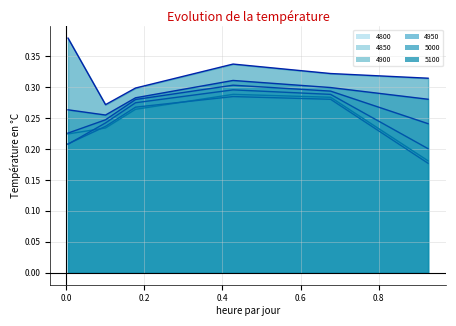

Is the value of 5000 at 0.6767123287671233 greater than the value of 4800 at 0.4273972602739726?

Yes